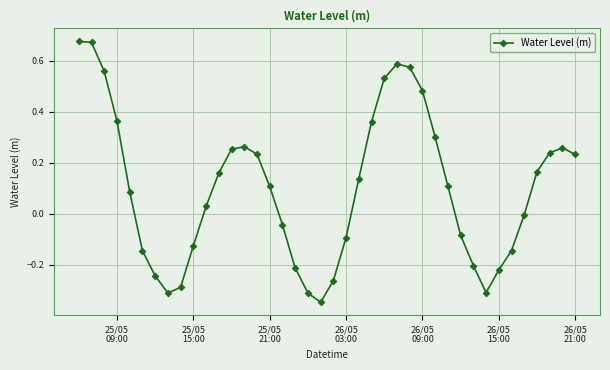

What is the sum of all values?

4.0